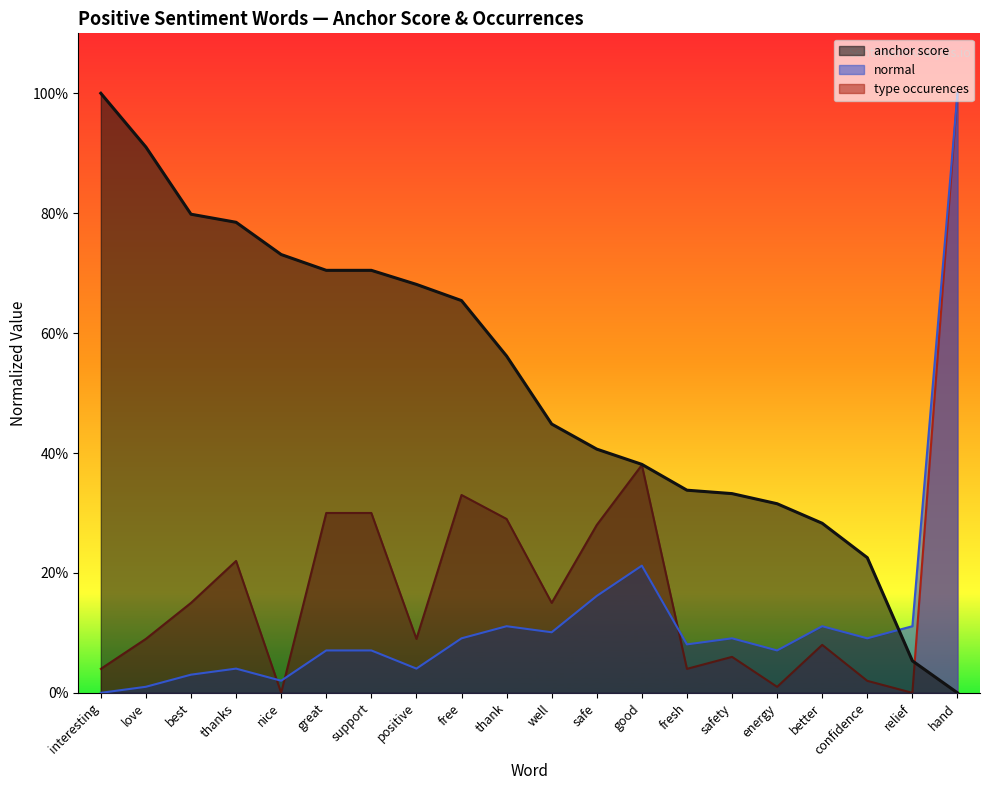

At how many categories does at least one series exceed 0?

20